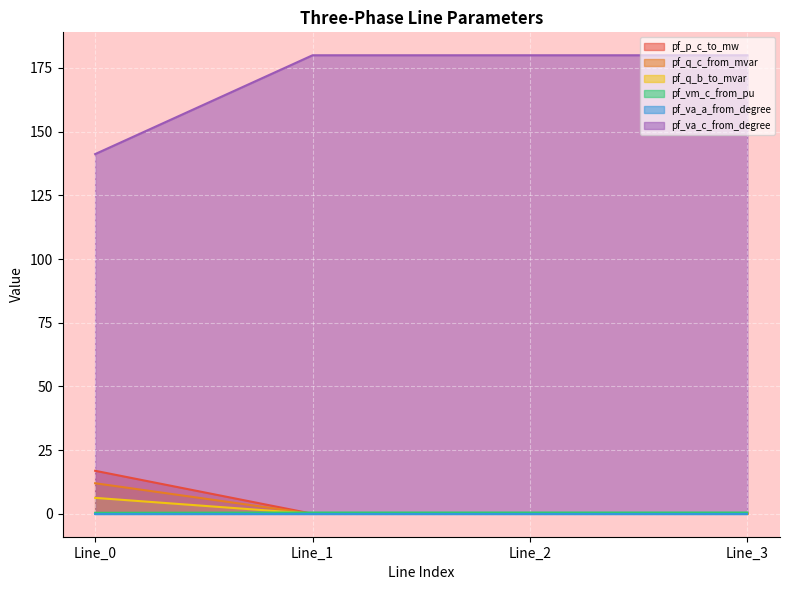

How many data points in pf_va_c_from_degree are less than 179?

1